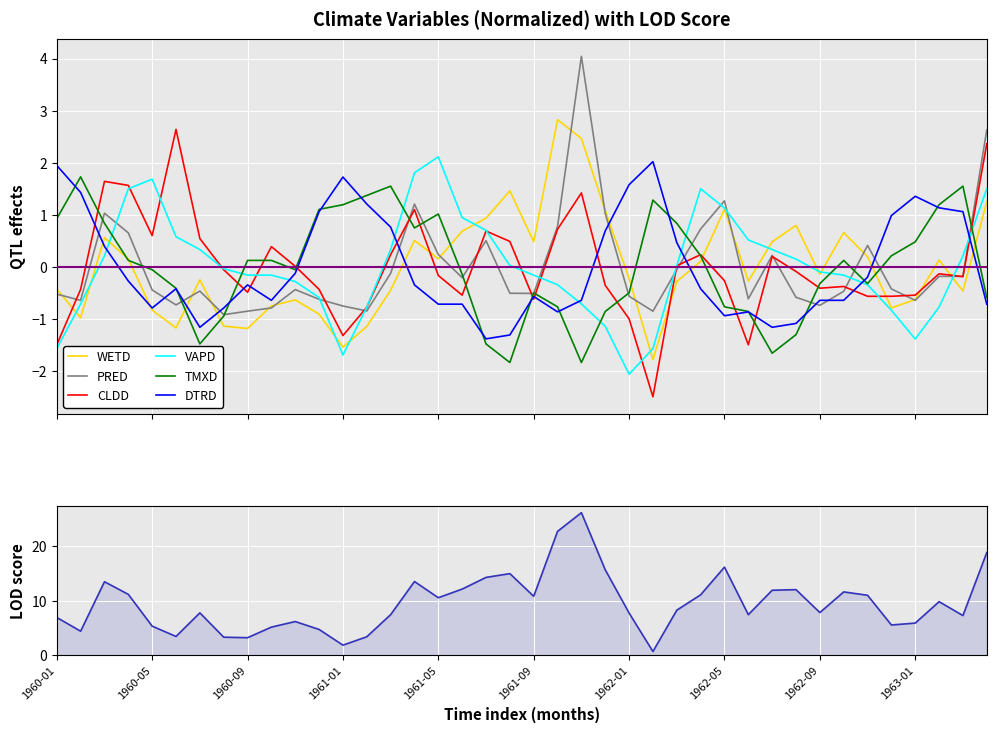

At which category does WETD reach its first local valley?

1960-02